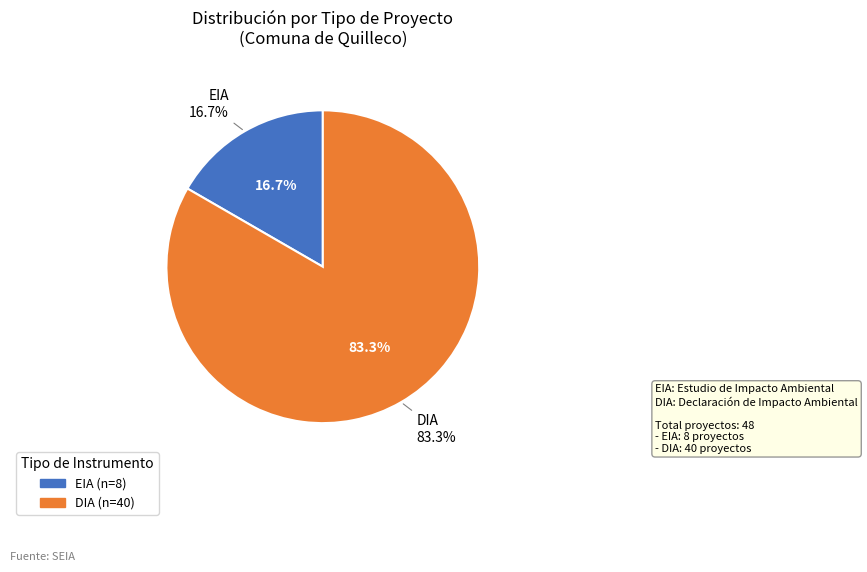

Rank the categories by value from highest to lowest.

DIA, EIA